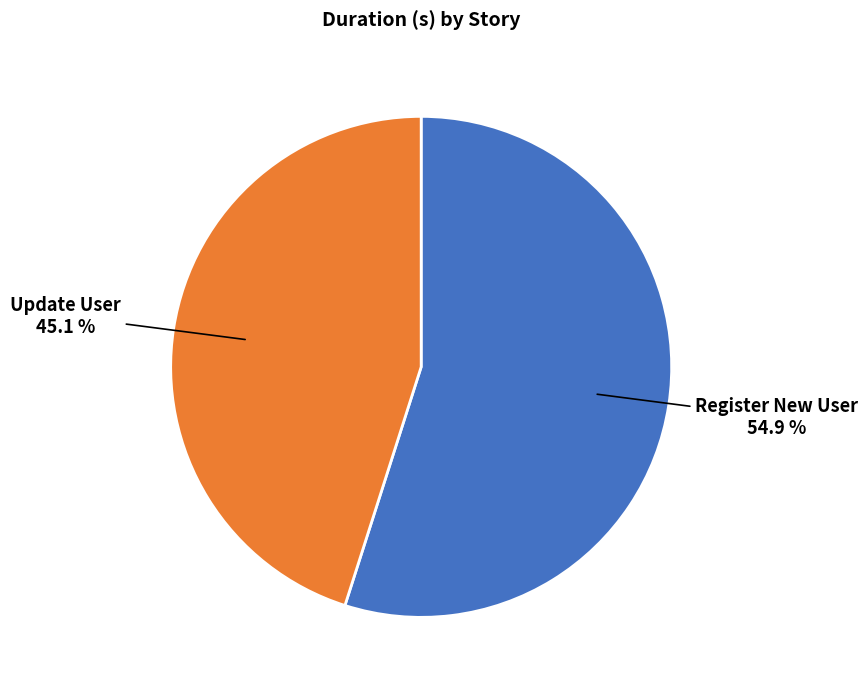

Does Update User represent more than half of the total?

No